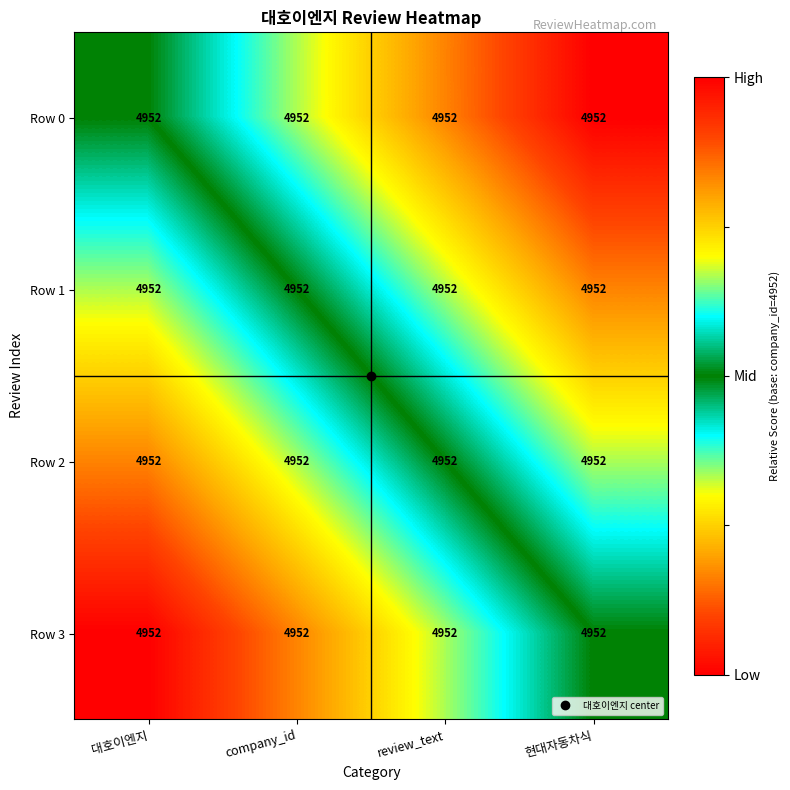

What is the difference between the highest and lowest values at company_id?

0.5